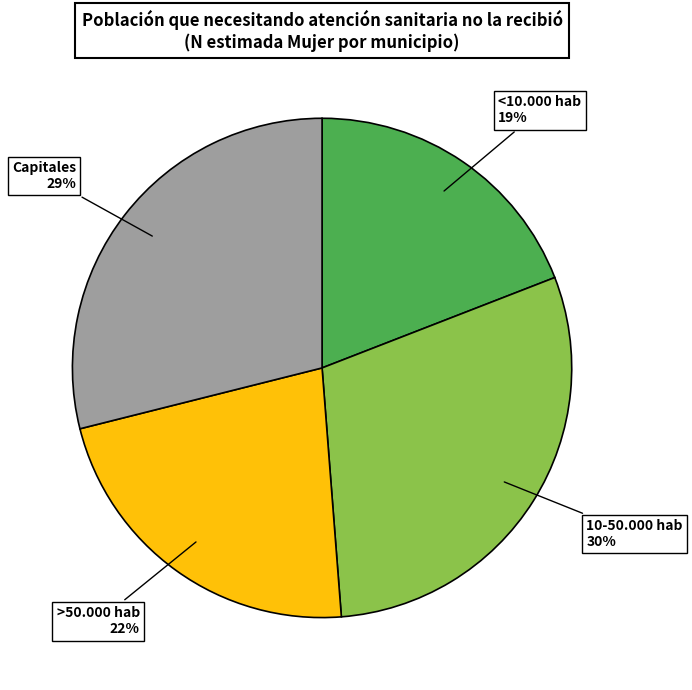

What is the ratio of the value at Capitales to the value at <10.000 hab?

1.5